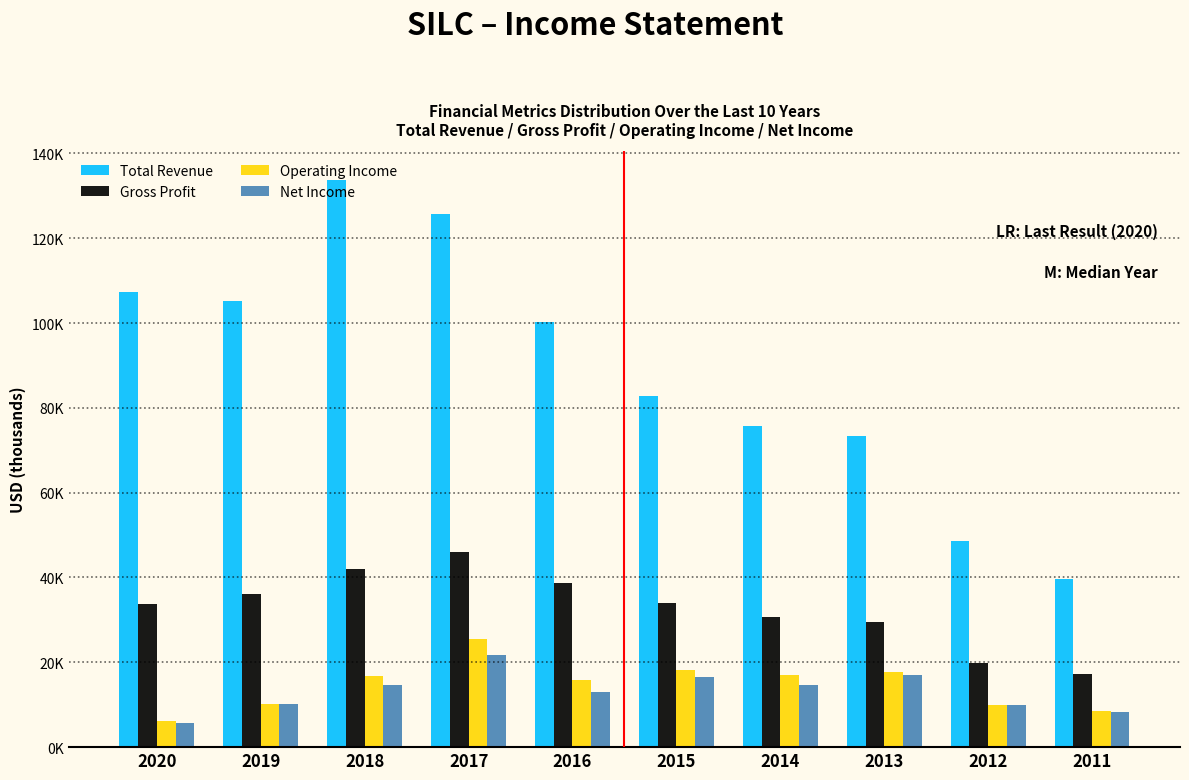

Are the bars horizontal?

No